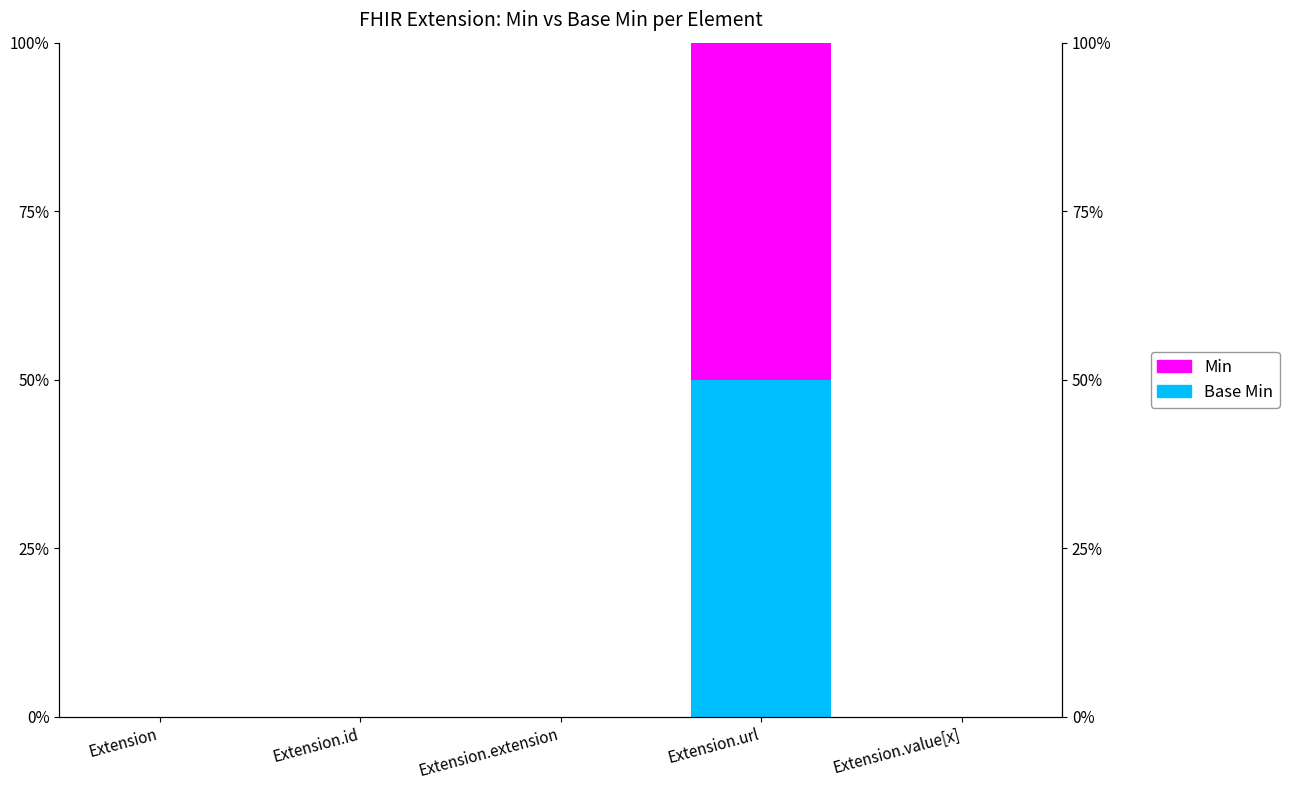

Reading left to right, what are all the values shown in this chart?

Base Min: Extension=0.0	Extension.id=0.0	Extension.extension=0.0	Extension.url=0.5	Extension.value[x]=0.0
Min: Extension=0.0	Extension.id=0.0	Extension.extension=0.0	Extension.url=0.5	Extension.value[x]=0.0